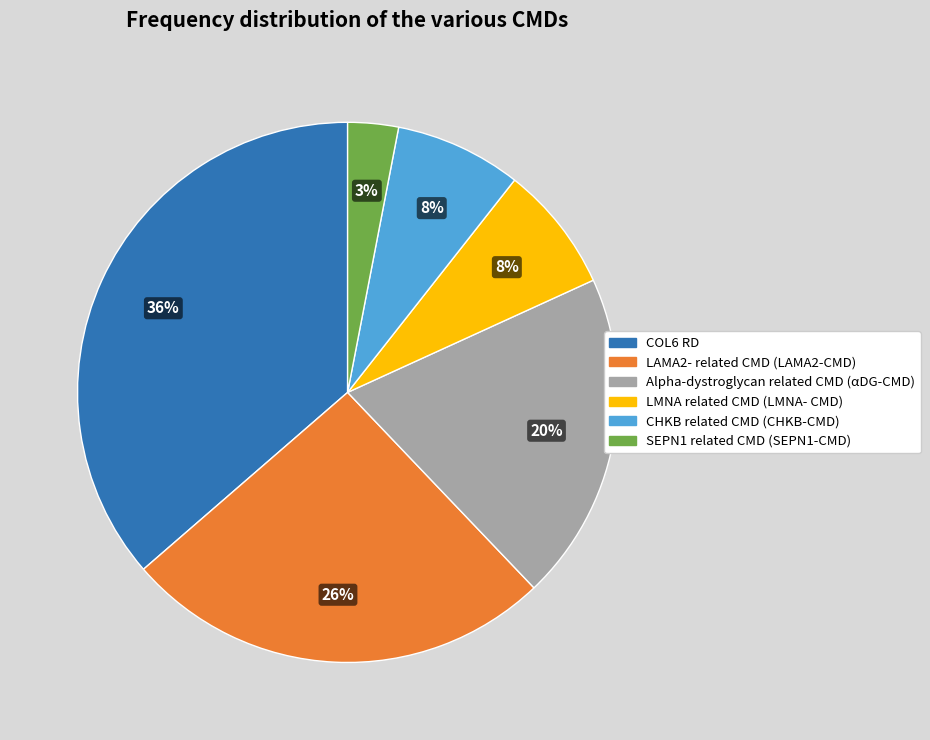

Is there a majority slice in this chart?

No